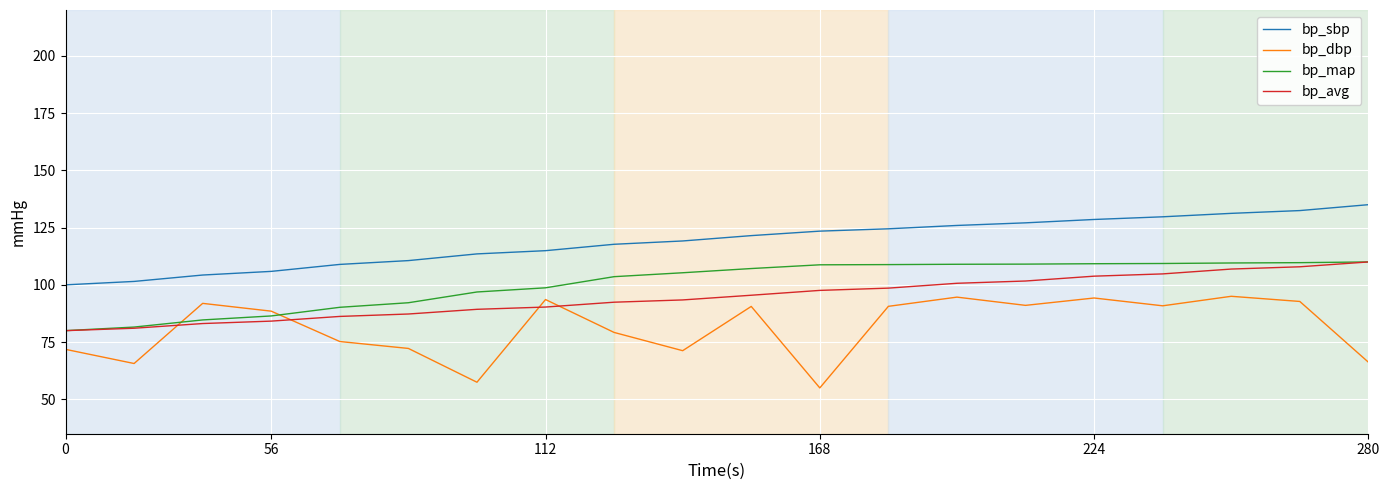

True or false: bp_sbp and bp_dbp intersect in this chart.

False